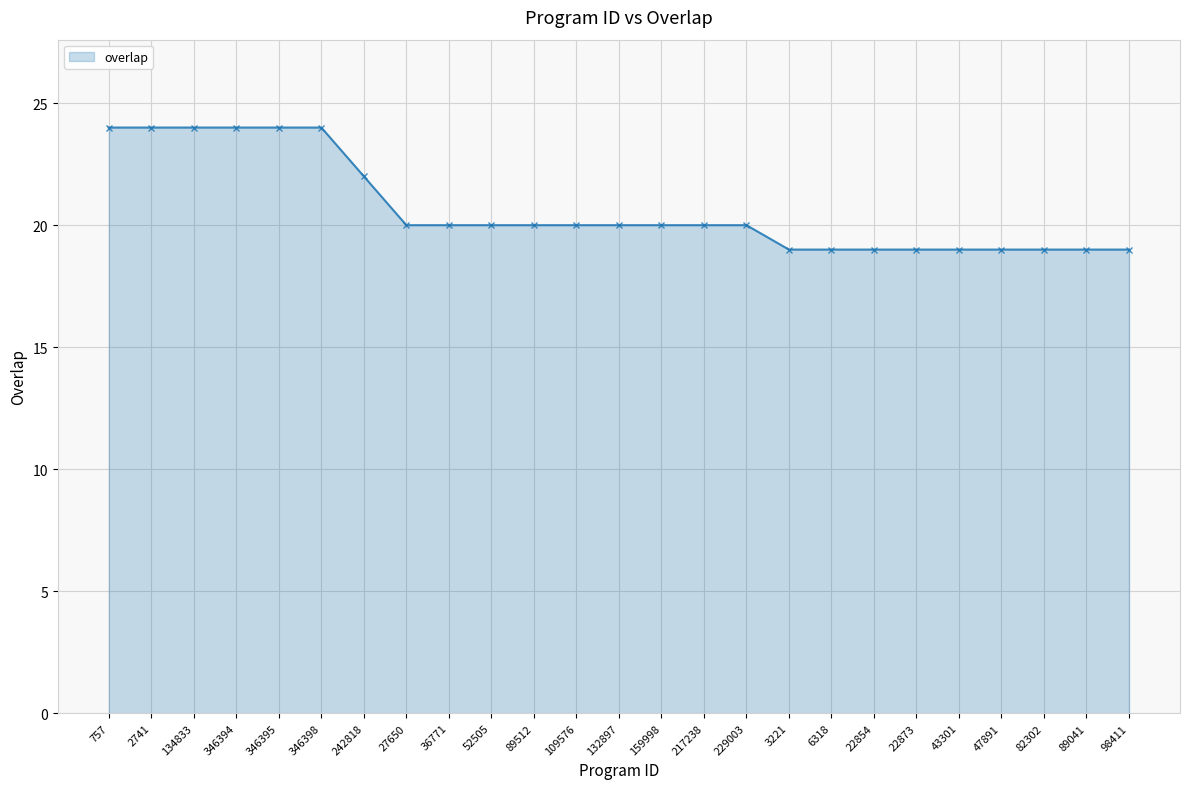

What is the label of the 5th point from the left?

346395